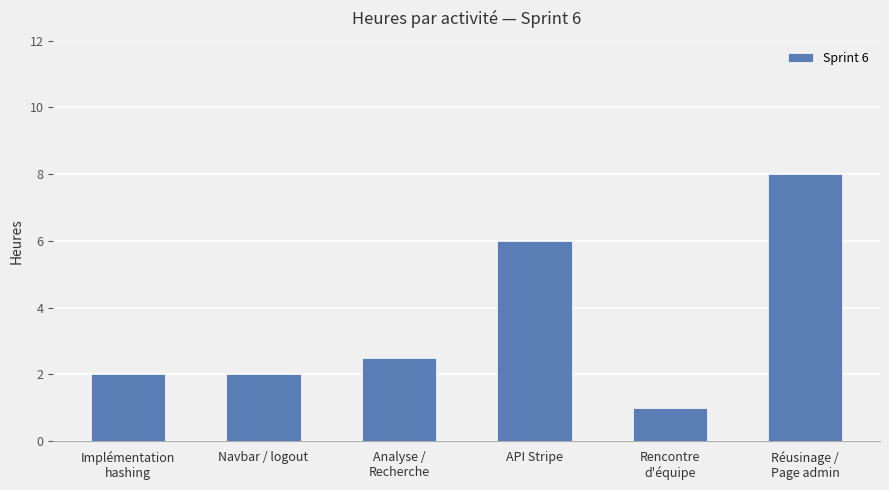

Read the value at Navbar / logout.

2.0